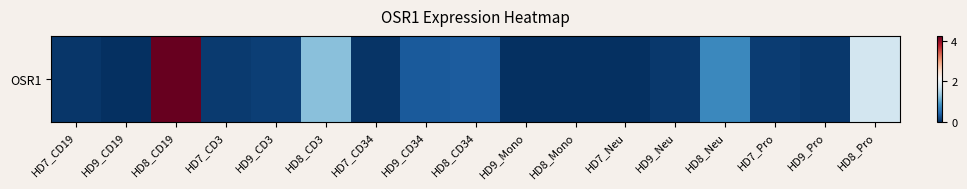

What is the change in value from HD9_CD19 to HD8_Pro?

+1.8